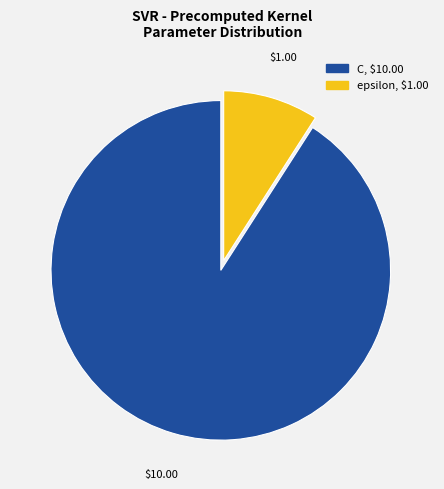

What is the smallest slice in the pie chart?

epsilon